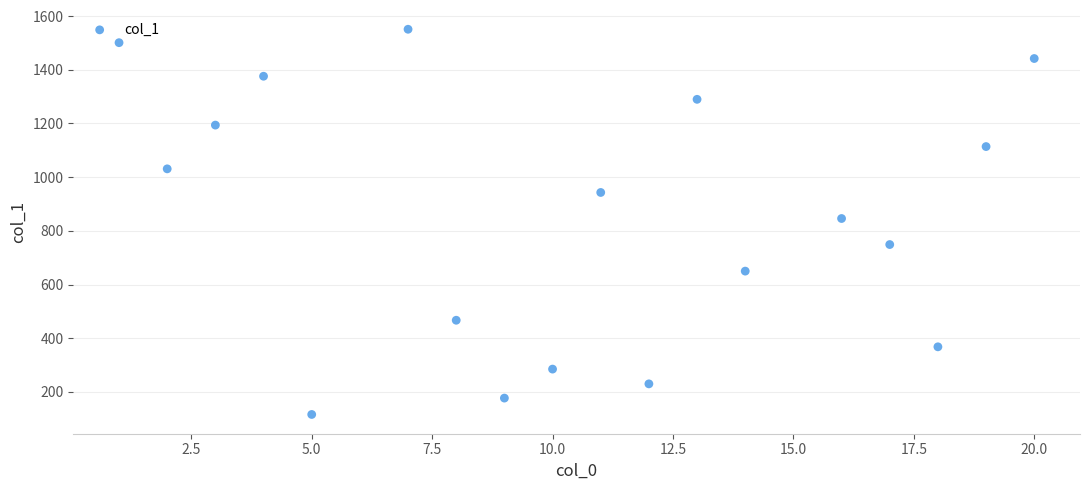

What is the range of Y values (max minus min)?

1435